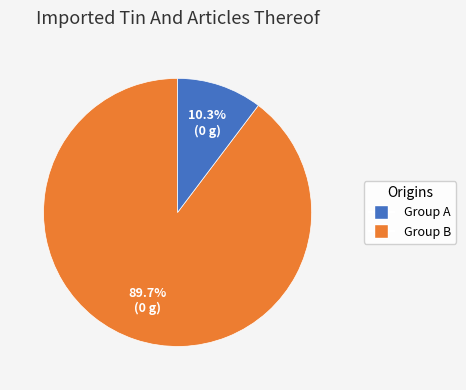

Count the number of slices in the pie.

2